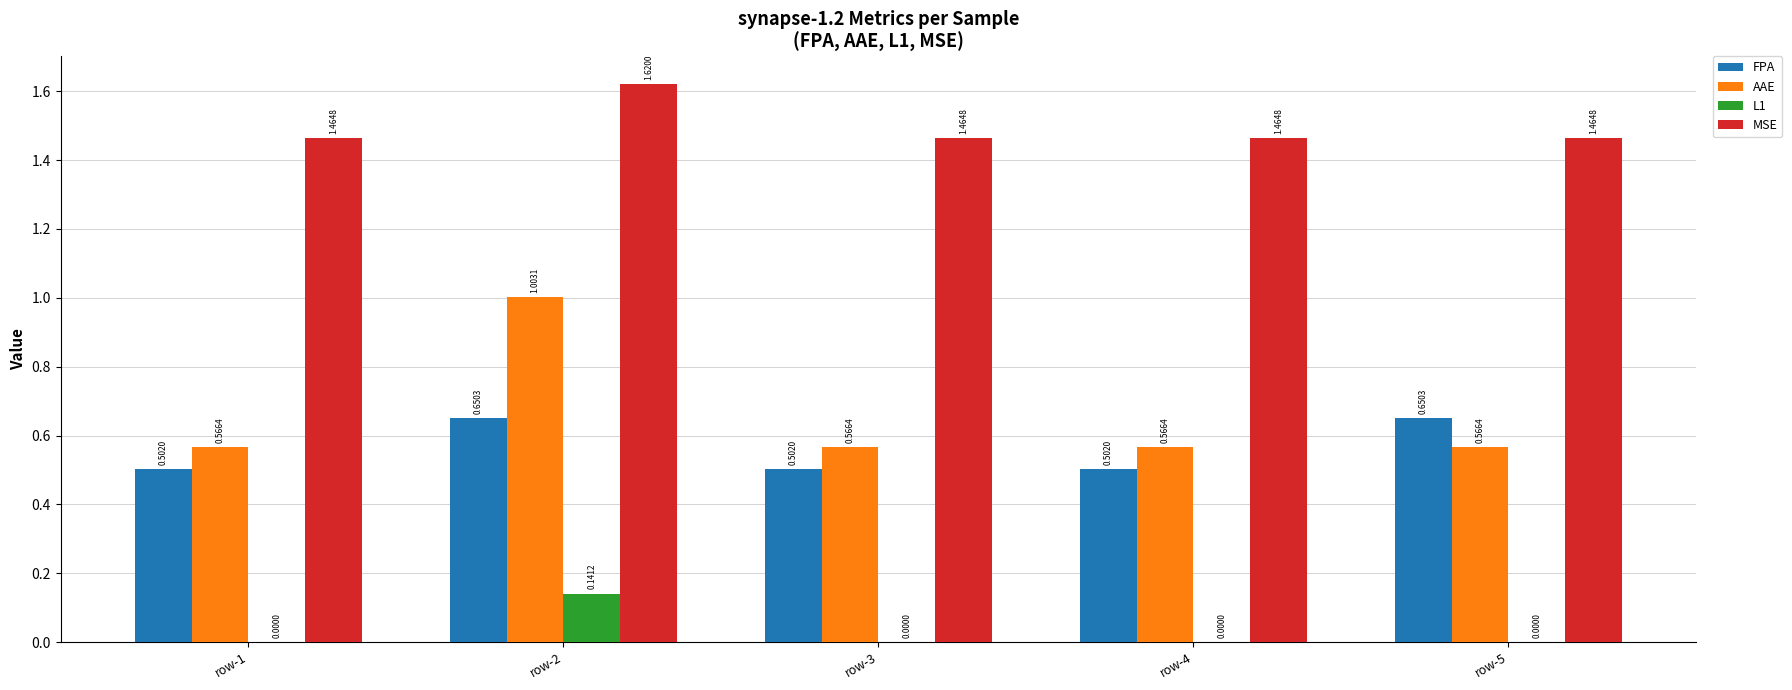

Which series has the largest total across all categories?

MSE